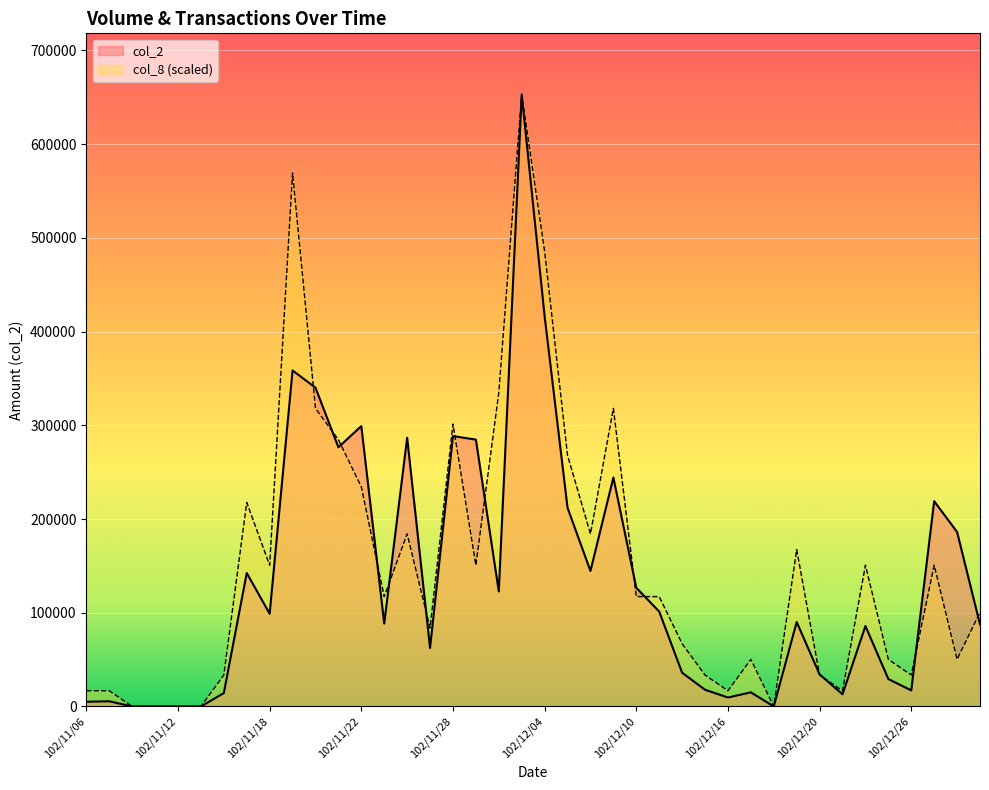

Rank the categories by col_8 value from lowest to highest.

102/11/08, 102/11/11, 102/11/12, 102/11/13, 102/12/18, 102/11/06, 102/11/07, 102/12/16, 102/12/23, 102/11/14, 102/12/13, 102/12/20, 102/12/26, 102/12/17, 102/12/25, 102/12/30, 102/12/12, 102/11/27, 102/12/31, 102/11/25, 102/12/10, 102/12/11, 102/11/18, 102/11/29, 102/12/24, 102/12/27, 102/12/19, 102/11/26, 102/12/06, 102/11/15, 102/11/22, 102/12/05, 102/11/21, 102/11/28, 102/11/20, 102/12/09, 102/12/02, 102/12/04, 102/11/19, 102/12/03